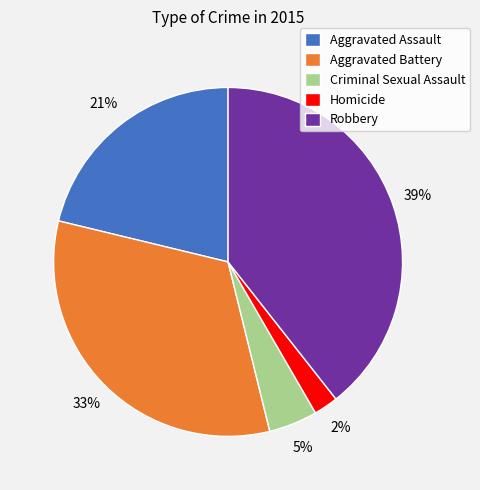

What percentage is the Robbery slice, to the nearest percent?

39%